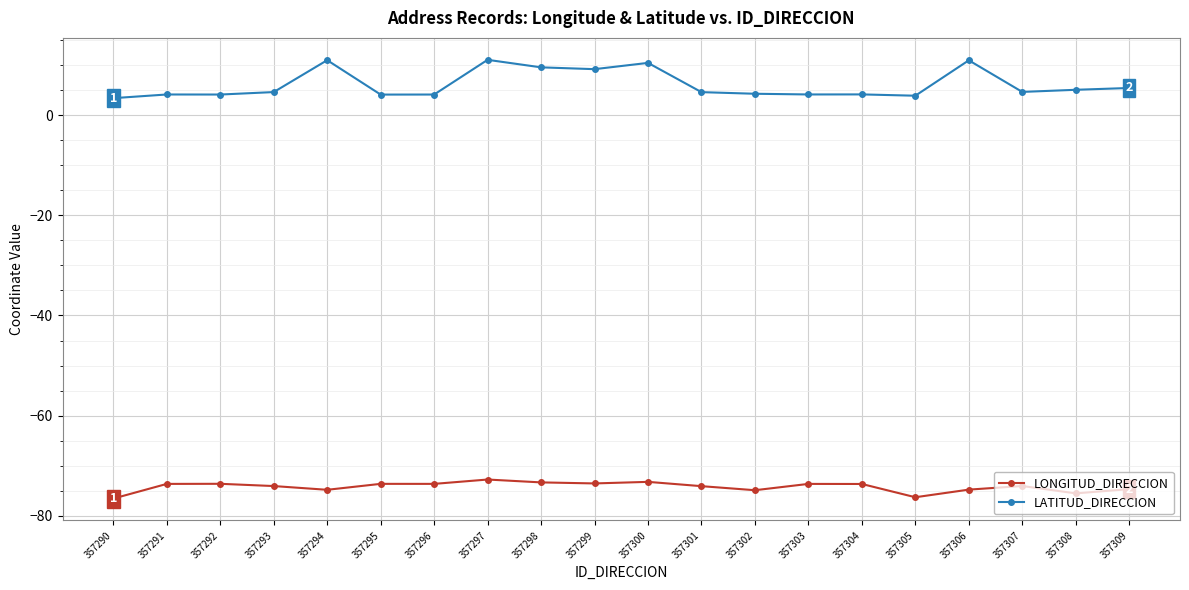

What is the total value across all series at 357299?

-64.3